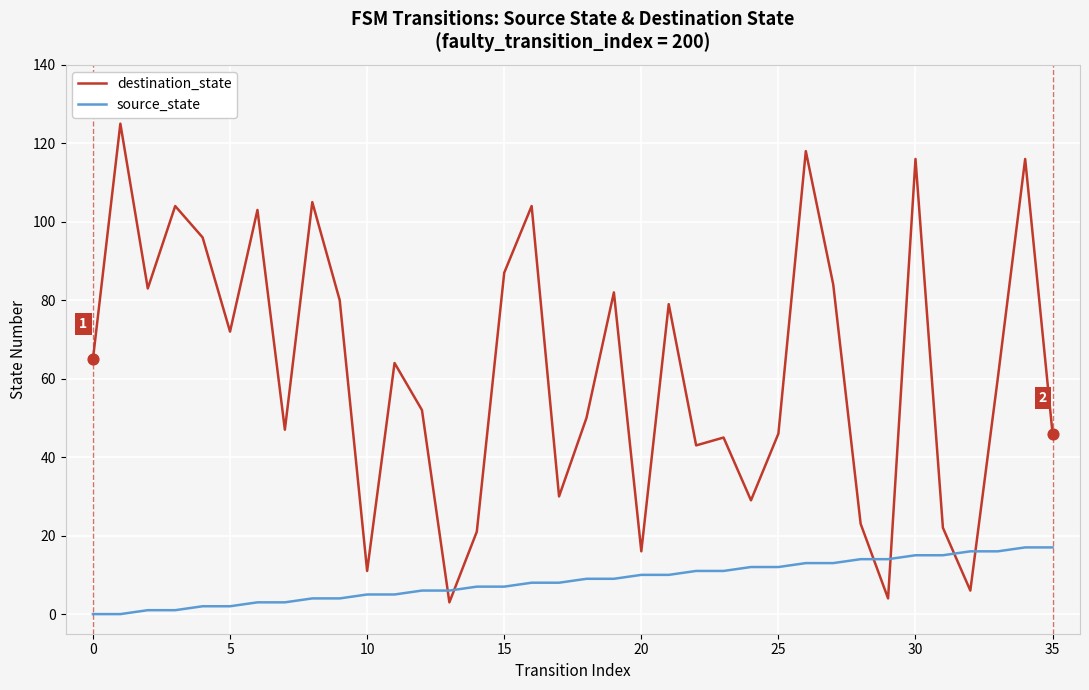

Which series has the widest spread of values?

destination_state